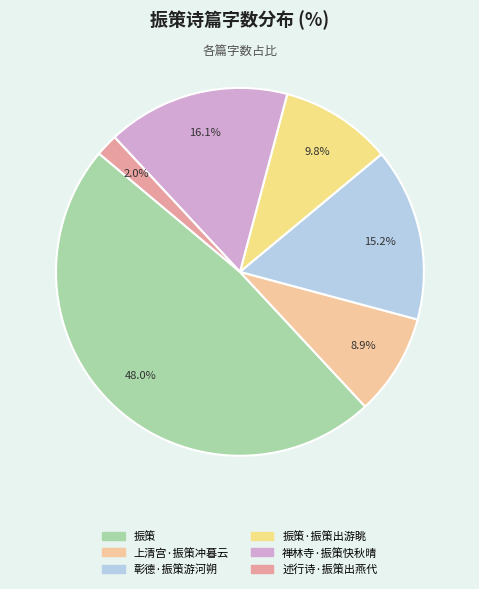

Does any single category account for the majority?

No